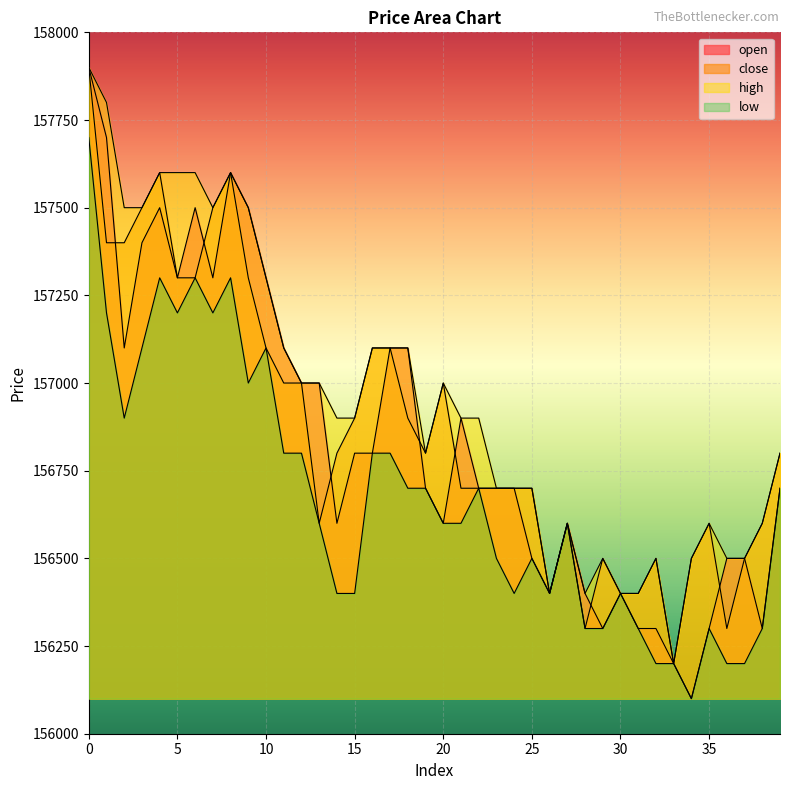

Read the low value at 18.

156700